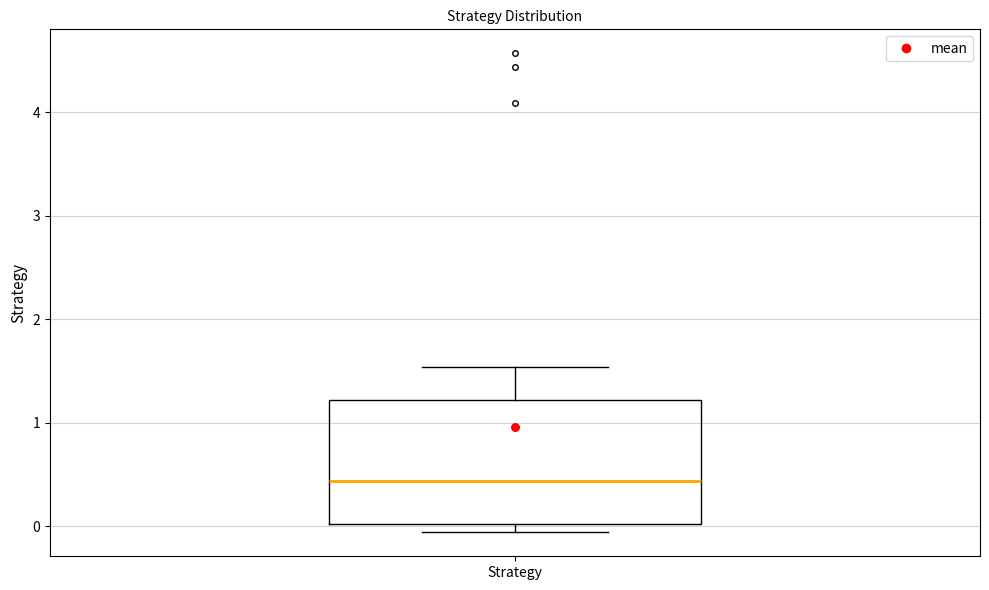

Read this box plot against the y-axis: the position of the median line, the range covered by the box, and the ends of both whiskers. The values are not printed on the chart, so give them approximately, as read against the axis.

median 0.4, box 0.0 to 1.2, whiskers -0.1 to 1.5